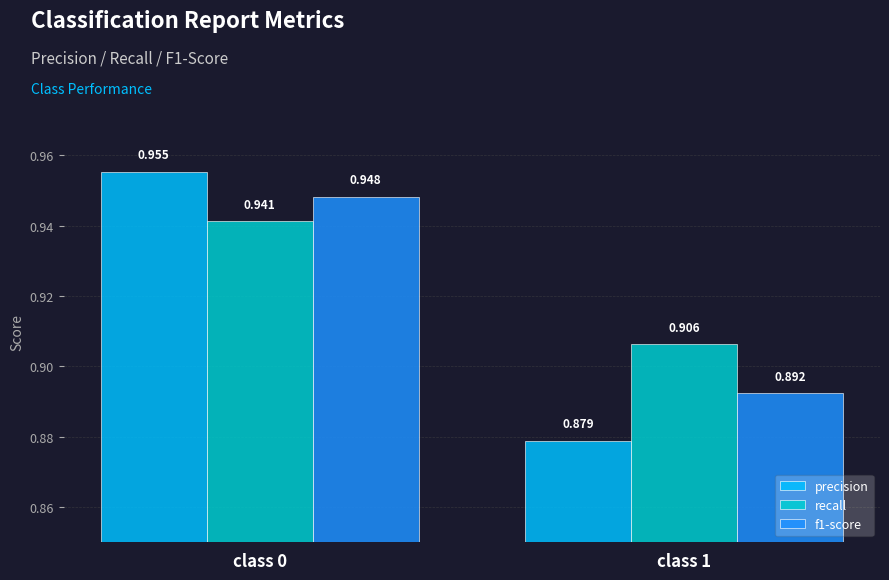

Which series has the largest total across all categories?

recall